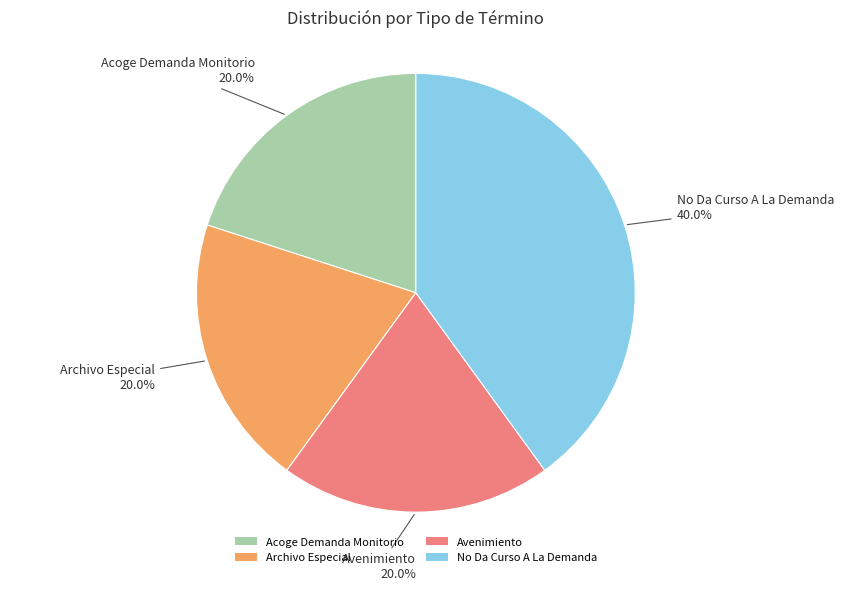

What is the largest slice in the pie chart?

No Da Curso A La Demanda